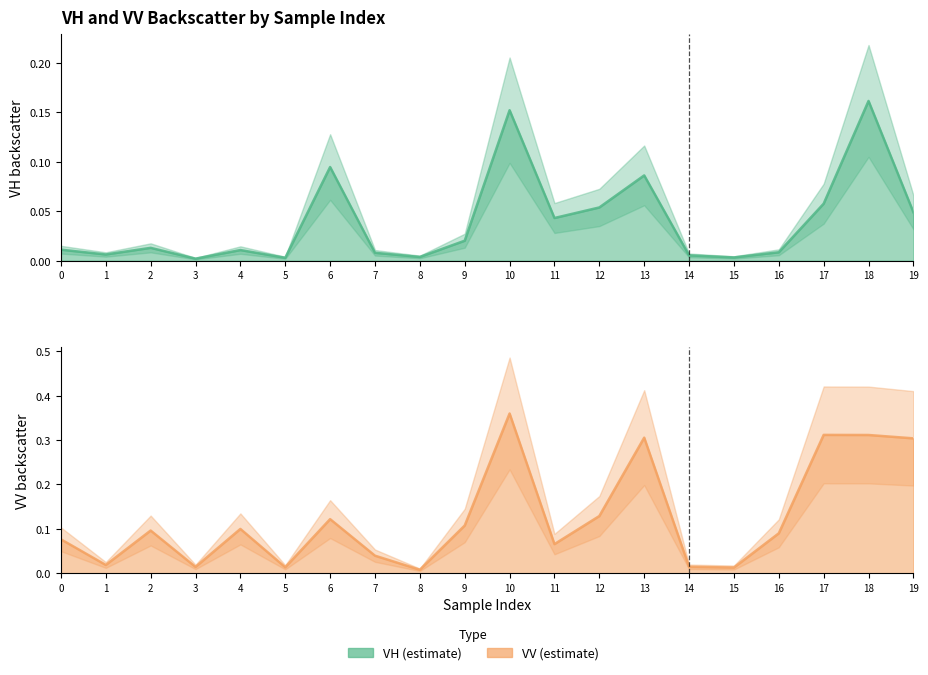

Rank the categories by vv value from lowest to highest.

8, 15, 5, 3, 14, 1, 7, 11, 0, 16, 2, 4, 9, 6, 12, 19, 13, 18, 17, 10